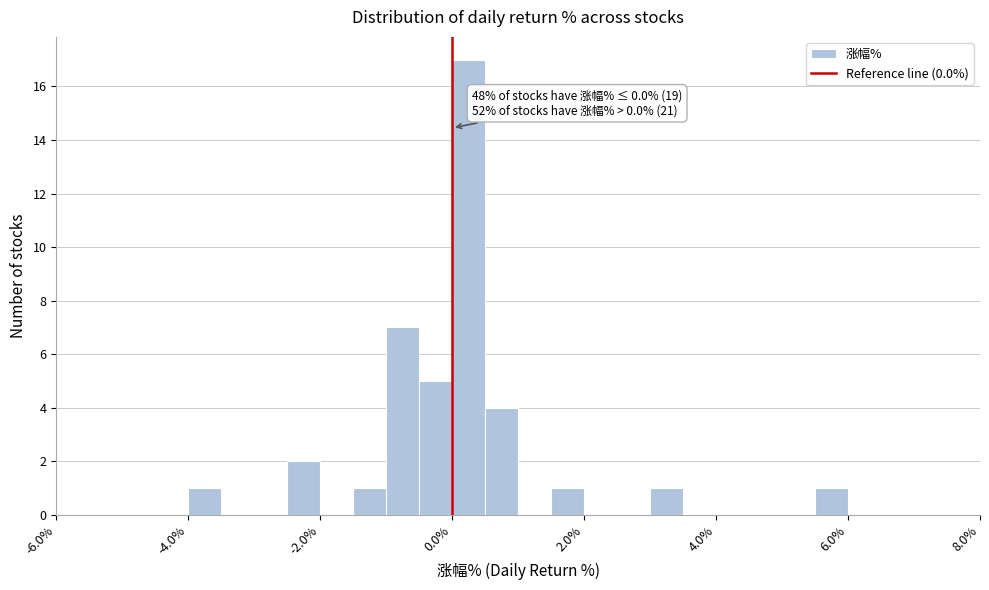

Read against the x-axis, roughly where is the centre of the tallest bar?

0.2